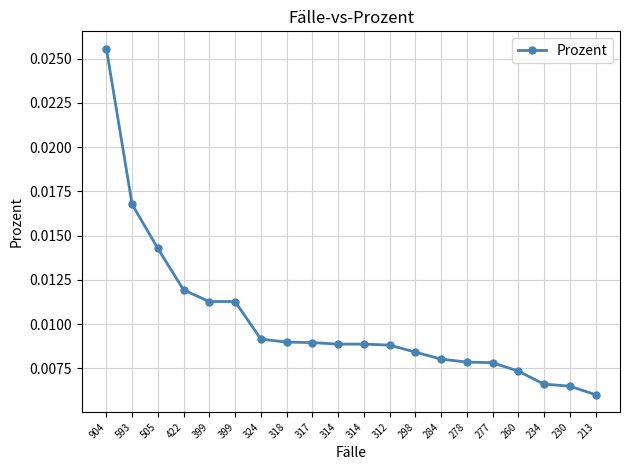

Is it true that the value at 399 is 0.0?

True